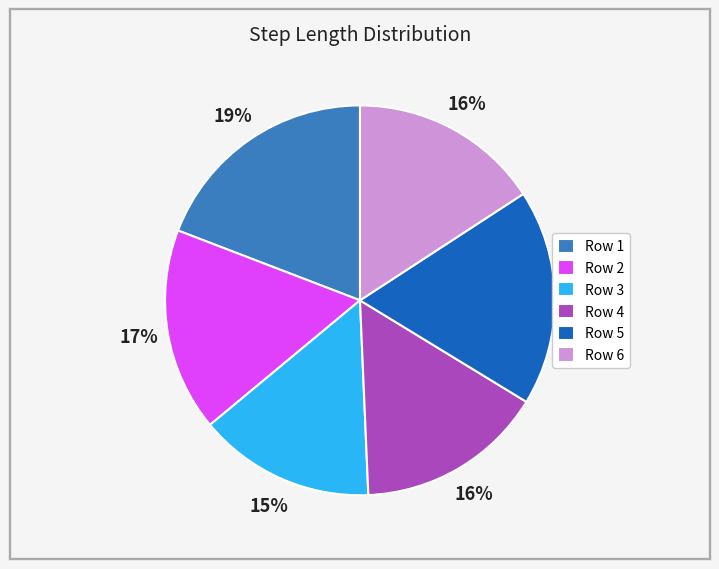

To the nearest percent, what percentage of the pie is Row 5?

18%